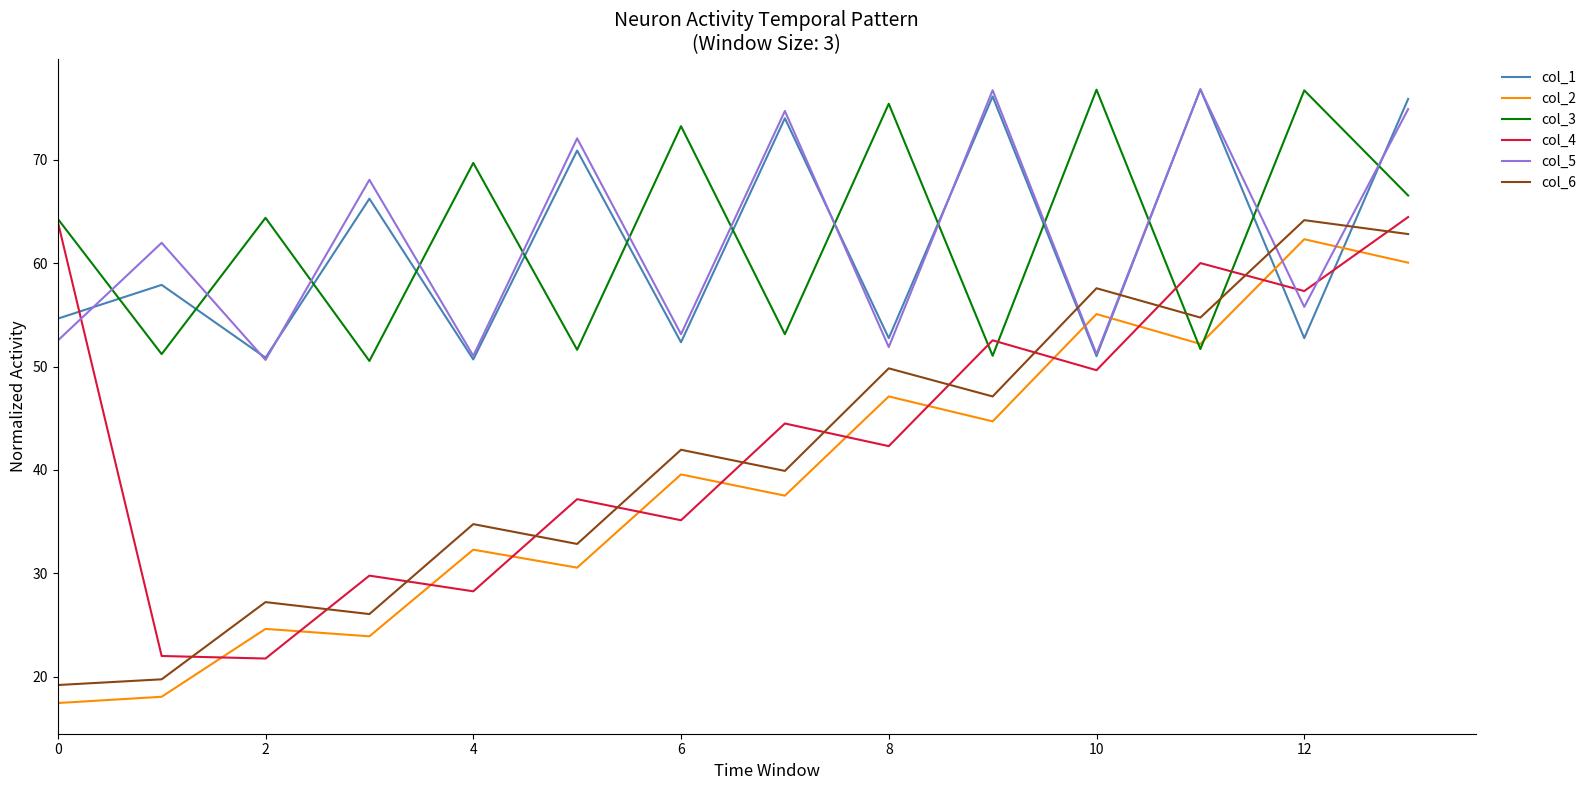

What is the highest value of the col_5 series?

76.8